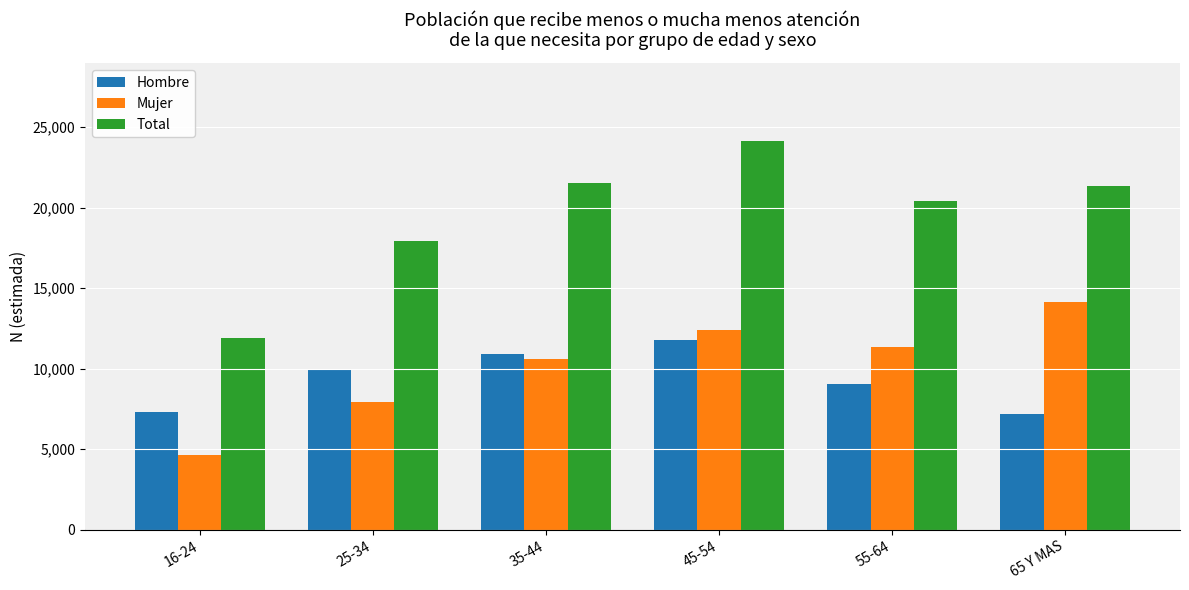

Rank the series by their maximum value, from lowest to highest.

Hombre, Mujer, Total